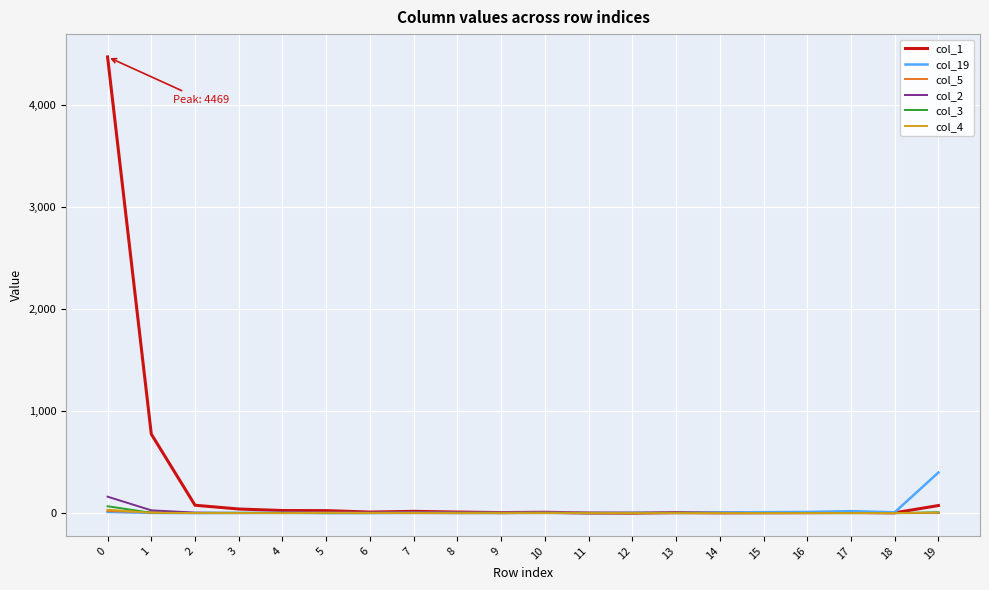

What is the difference between the maximum and minimum values in the col_2 series?

161